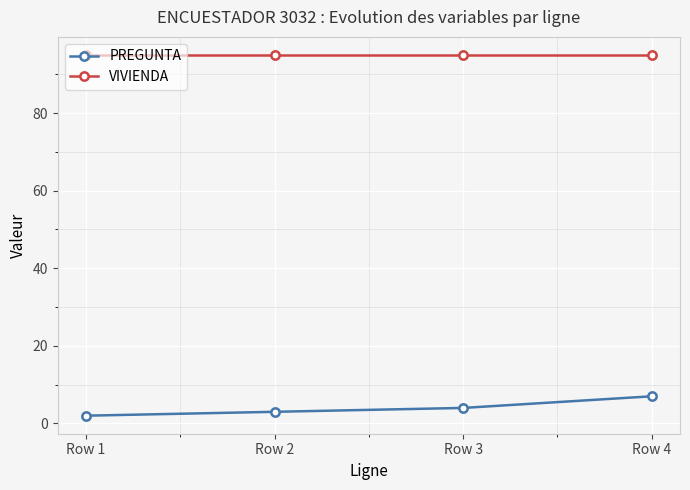

The PREGUNTA series shows 7 at Row 4. True or false?

True